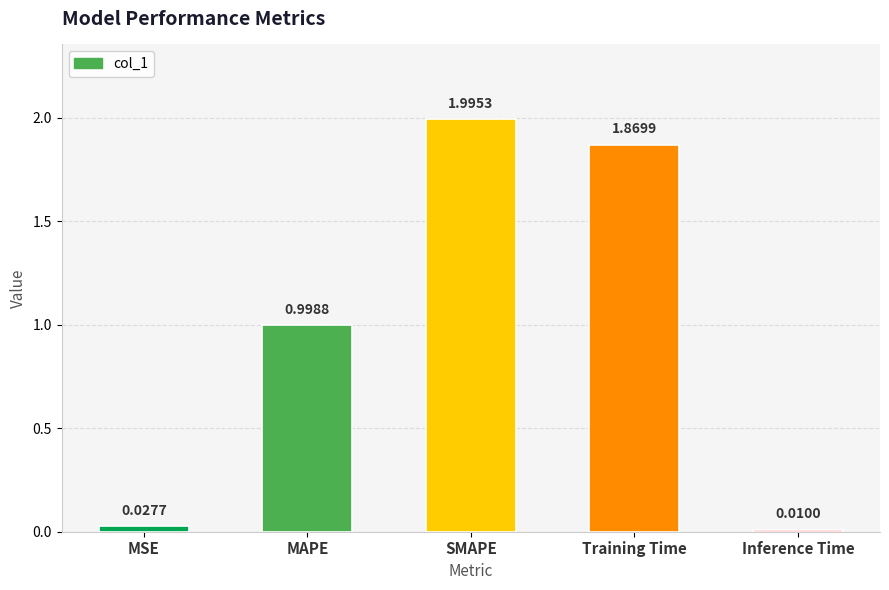

Are the bars horizontal?

No